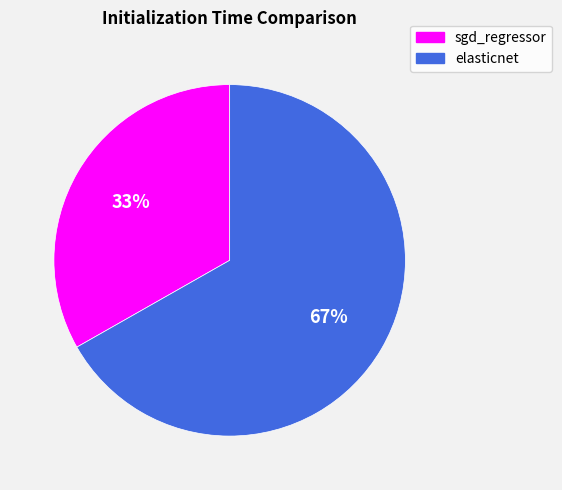

Count the number of slices in the pie.

2